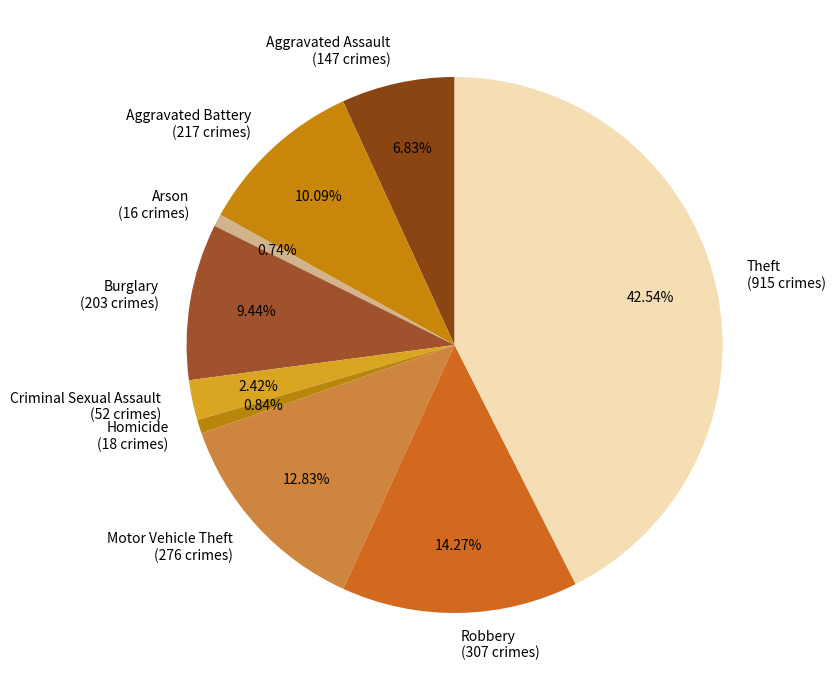

How many slices are in this pie chart?

9